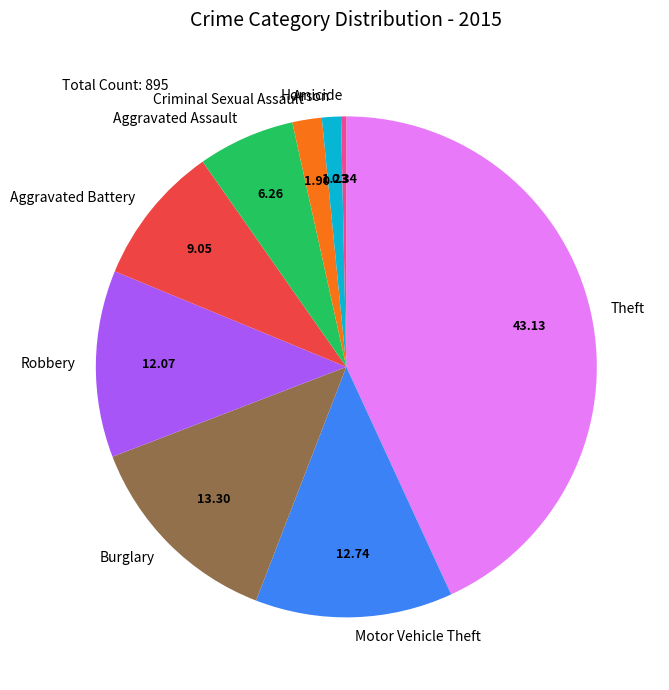

Which category has the smallest portion of the pie?

Homicide